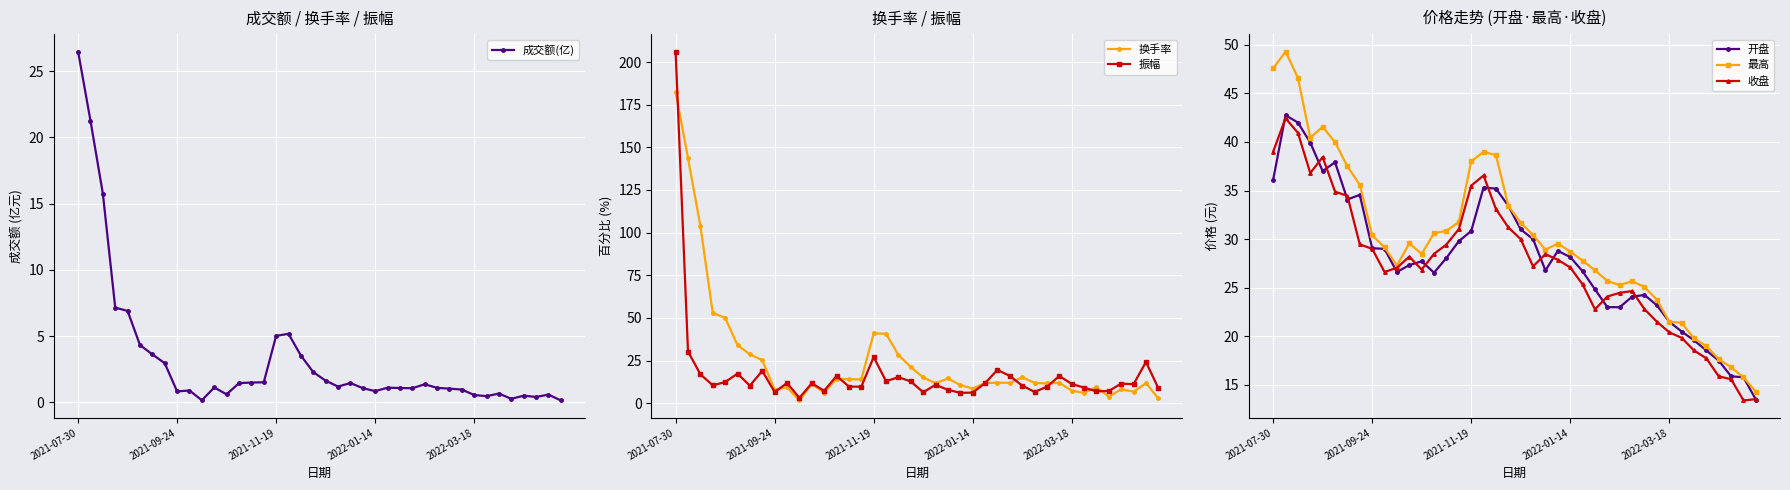

True or false: 成交额(亿) has a value of 2.0 at 13.

False